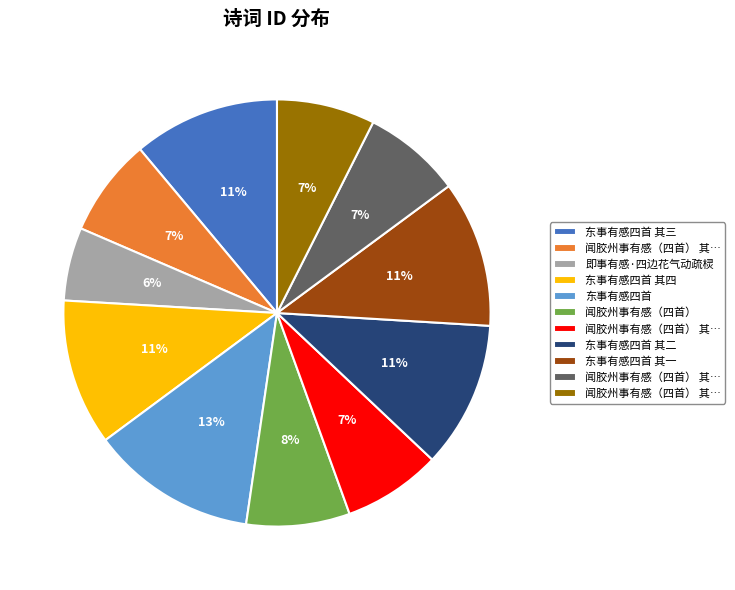

Is there any slice that represents more than half of the pie?

No